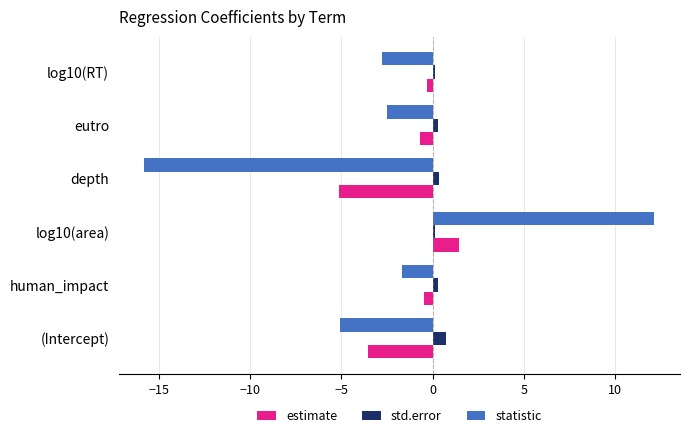

At which label is statistic closest to -1?

human_impact